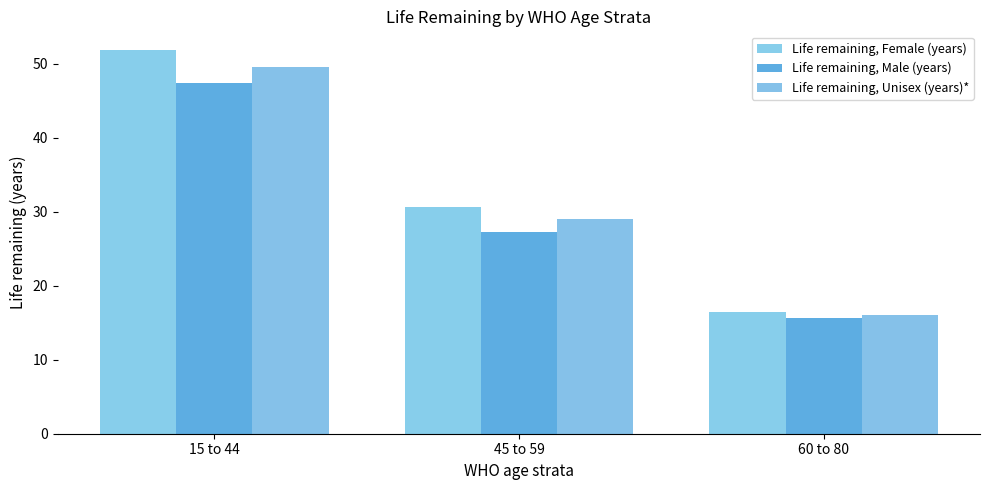

Reading left to right, extract all data points from this chart.

Life remaining, Female (years): 51.8	30.7	16.4
Life remaining, Male (years): 47.4	27.2	15.7
Life remaining, Unisex (years)*: 49.6	29.0	16.1